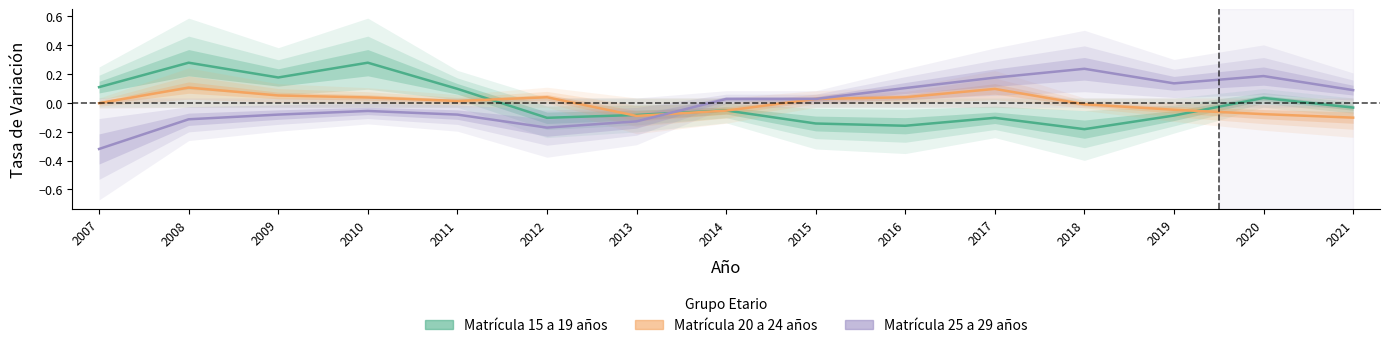

Reading right to left, list all the values displayed in this chart.

Matrícula 15 a 19 años: -0.0	0.0	-0.1	-0.2	-0.1	-0.2	-0.1	-0.1	-0.1	-0.1	0.1	0.3	0.2	0.3	0.1
Matrícula 20 a 24 años: -0.1	-0.1	-0.0	-0.0	0.1	0.0	0.0	-0.1	-0.1	0.0	0.0	0.0	0.0	0.1	-0.0
Matrícula 25 a 29 años: 0.1	0.2	0.1	0.2	0.2	0.1	0.0	0.0	-0.1	-0.2	-0.1	-0.1	-0.1	-0.1	-0.3